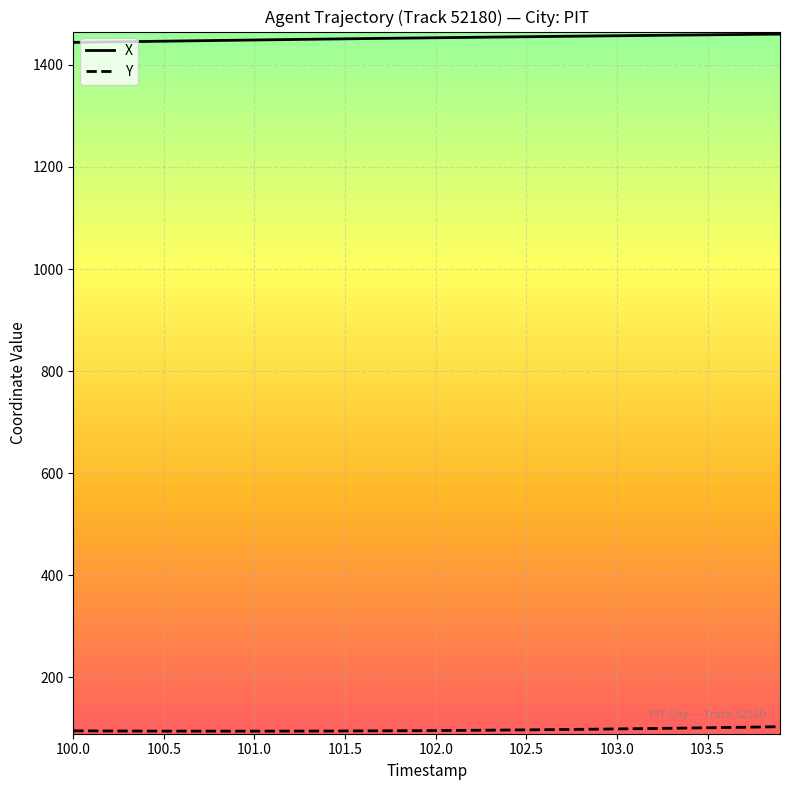

Which series has the largest total across all categories?

X